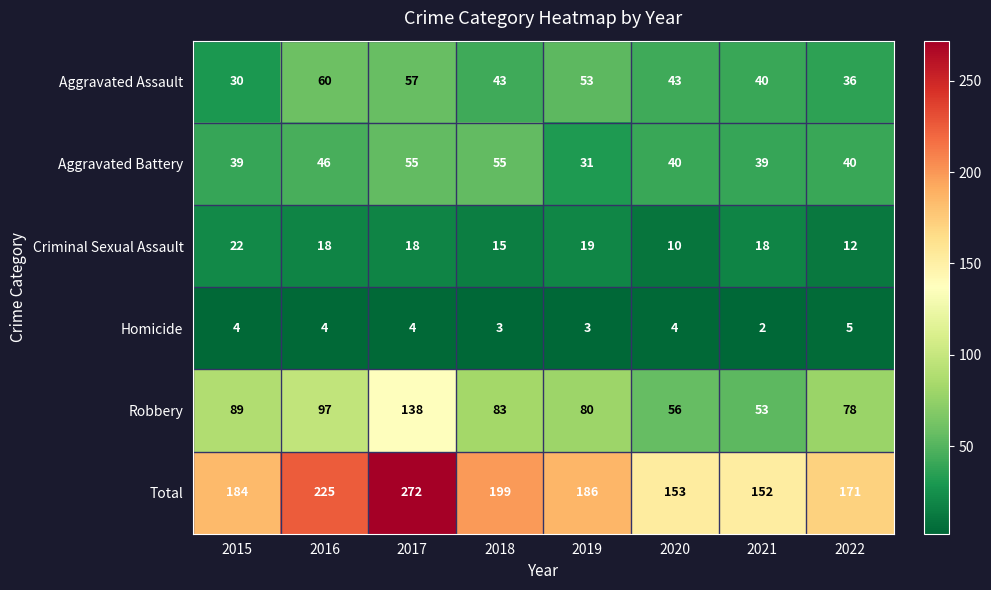

What is the total value across all series at 2018?

398